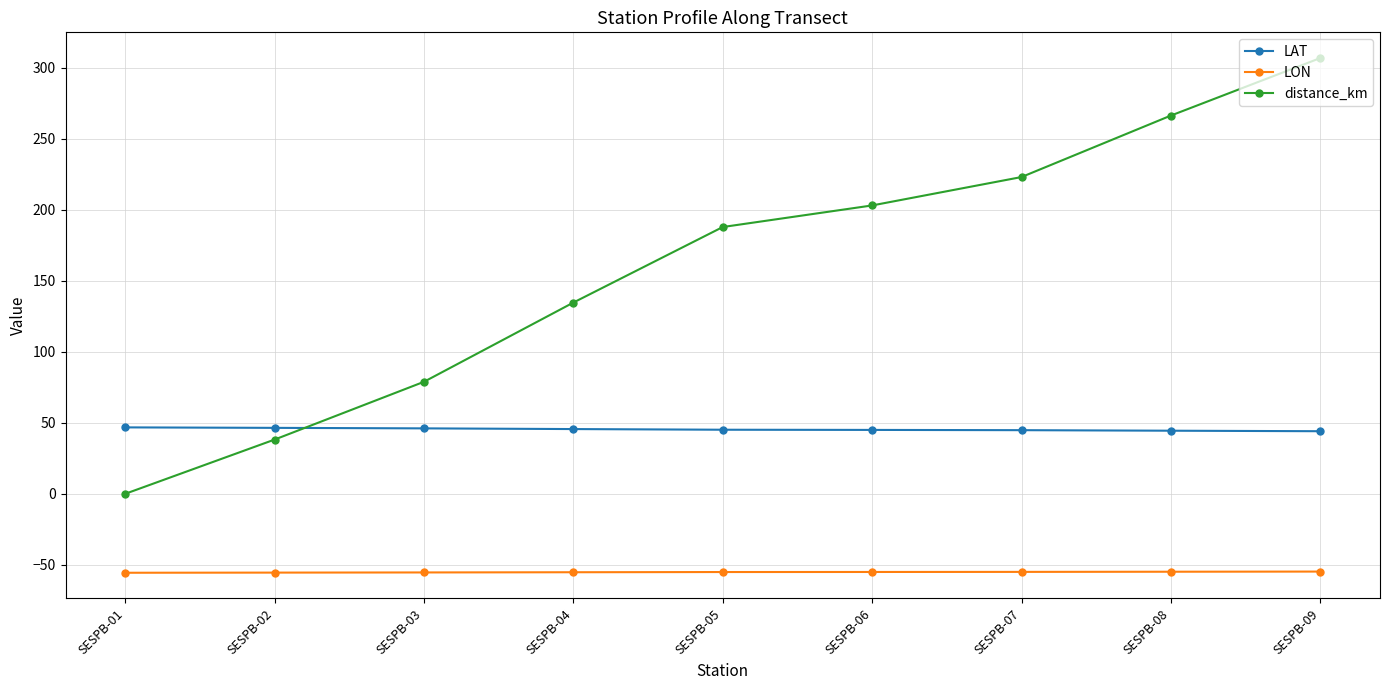

The LON series shows -90.1 at SESPB-08. True or false?

False